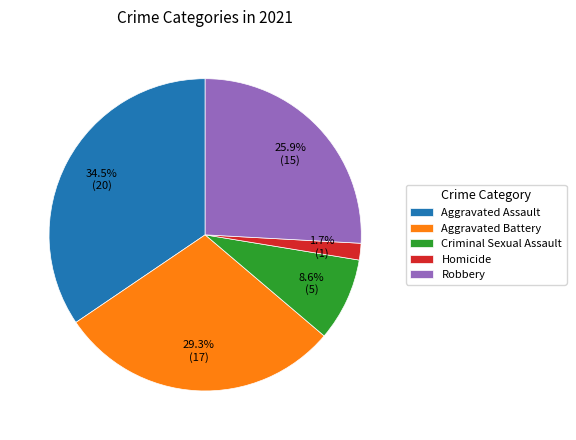

Is there any slice that represents more than half of the pie?

No